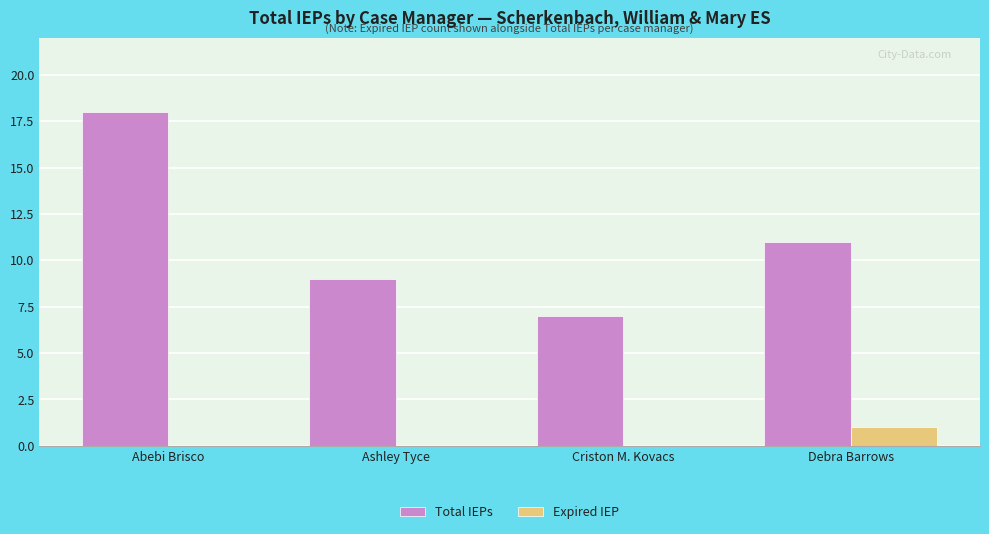

How many distinct data groups are displayed?

2